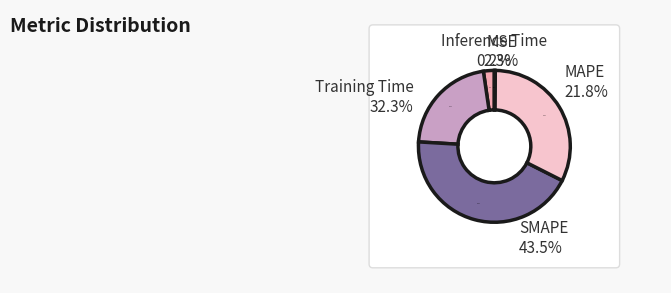

How many slices are in this pie chart?

5